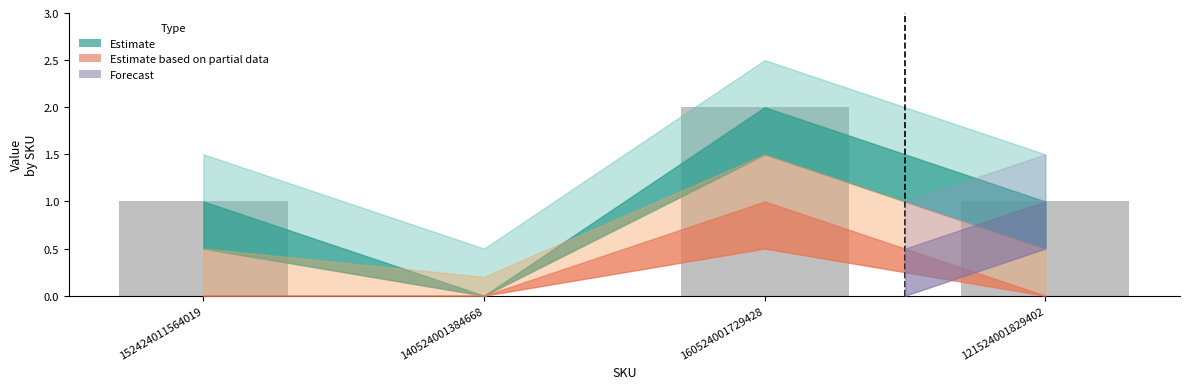

How many data points does each series have?

4